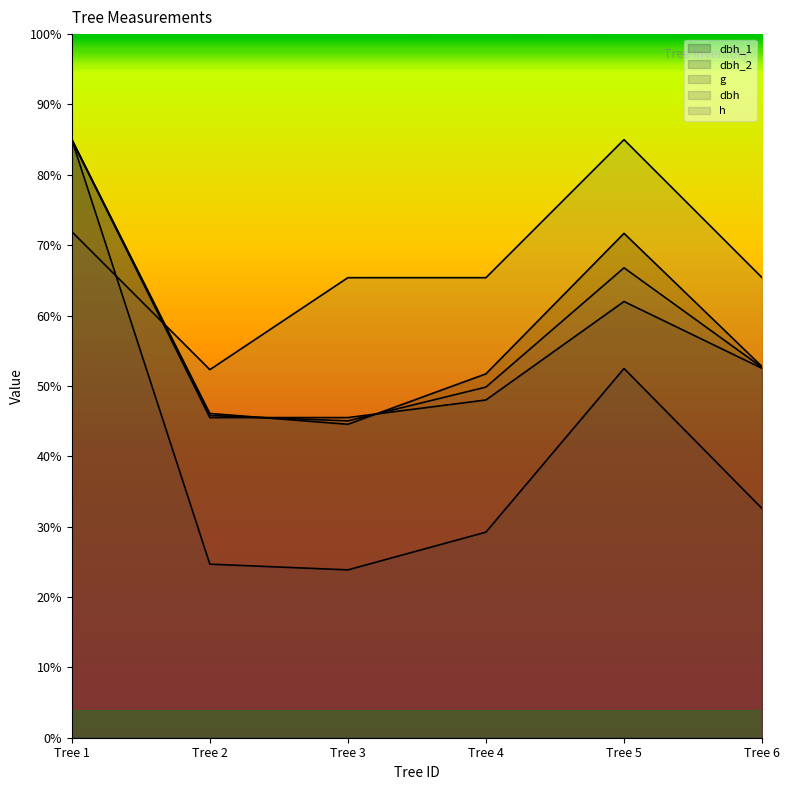

True or false: dbh_1 and dbh_2 intersect in this chart.

True